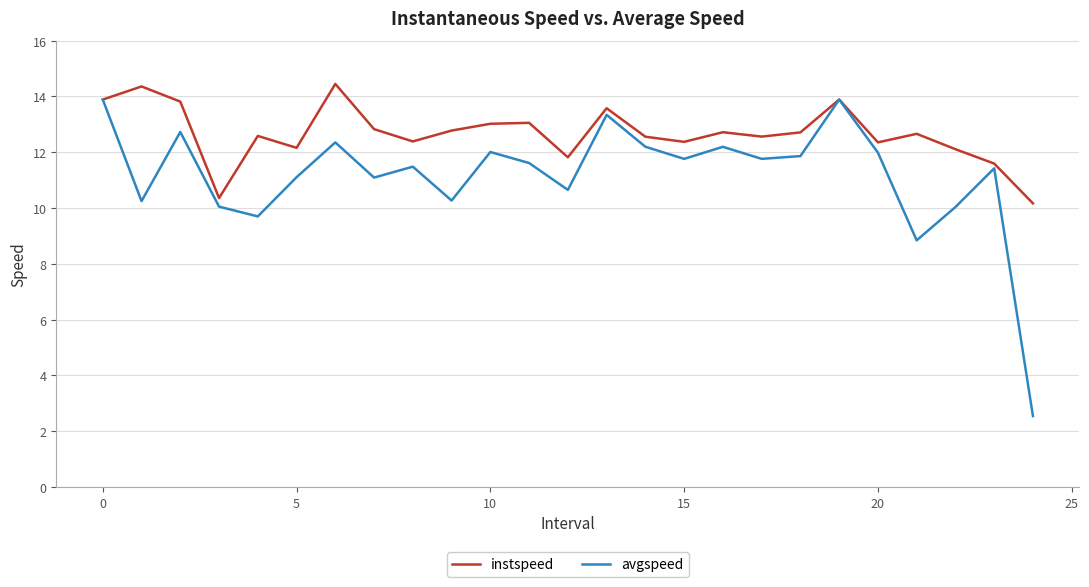

List the series in order of their peak value, highest first.

instspeed, avgspeed